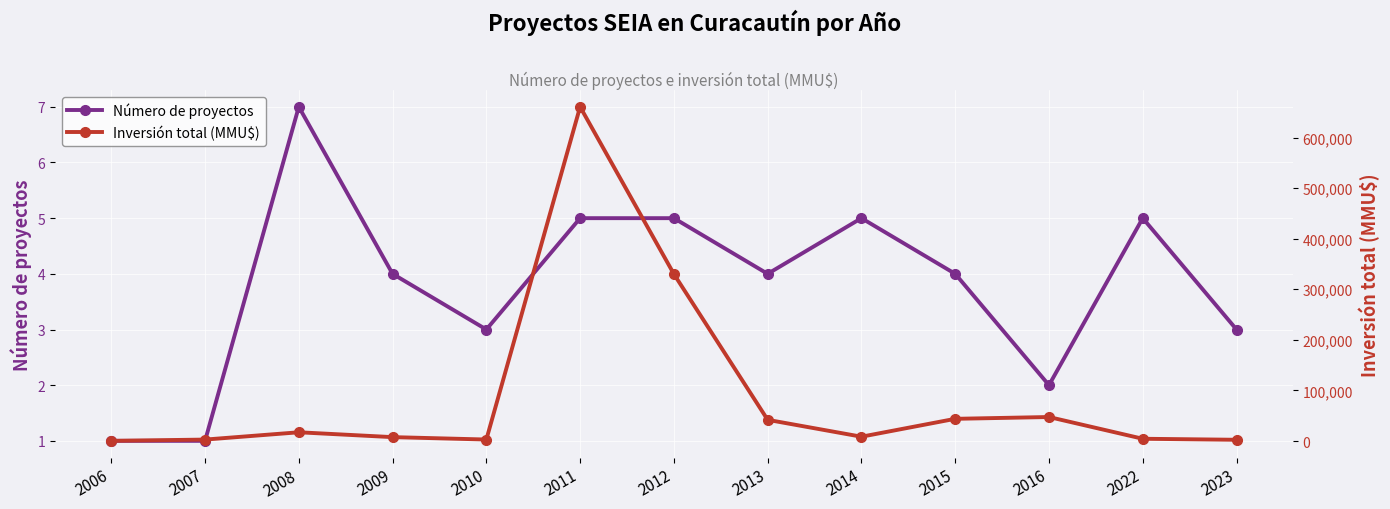

What is the spread (max minus min) of values at 2011?

660695